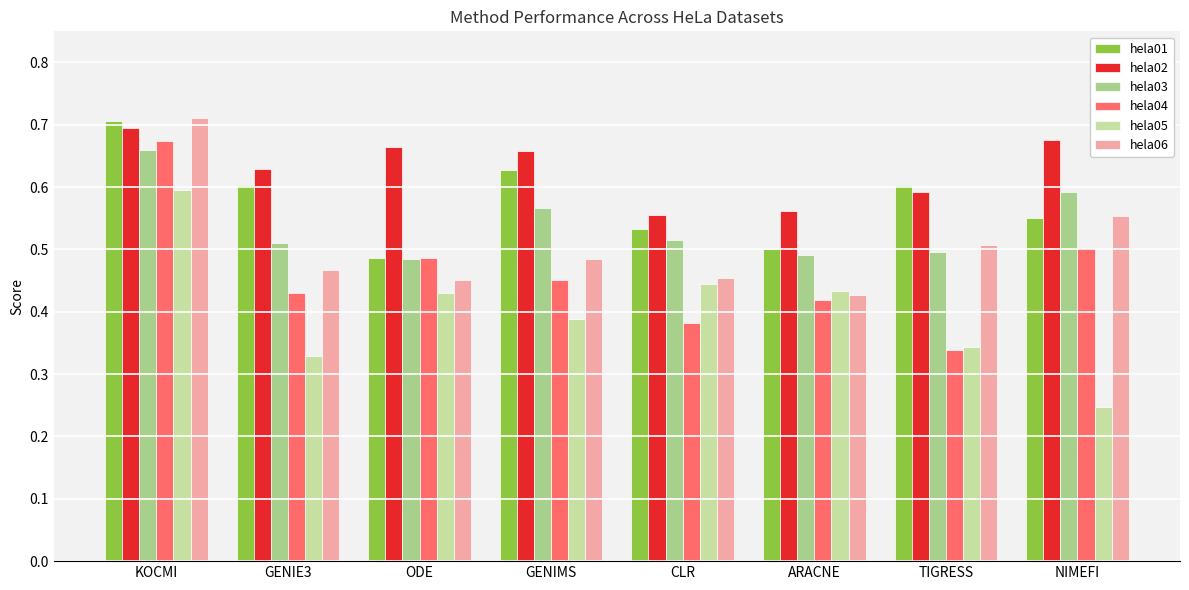

What are all the series names shown in the legend?

hela01, hela02, hela03, hela04, hela05, hela06